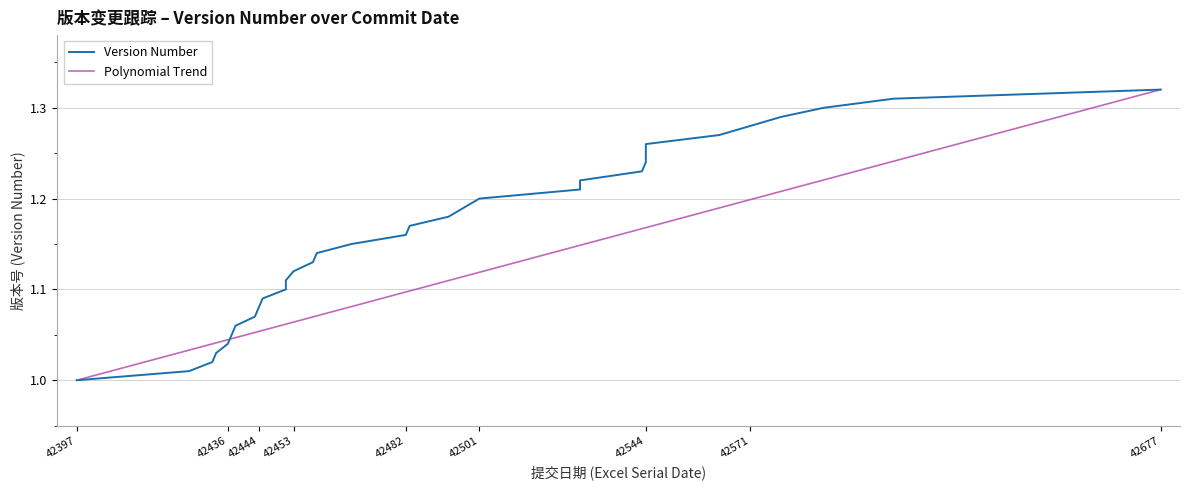

How many data points are above 1?

32